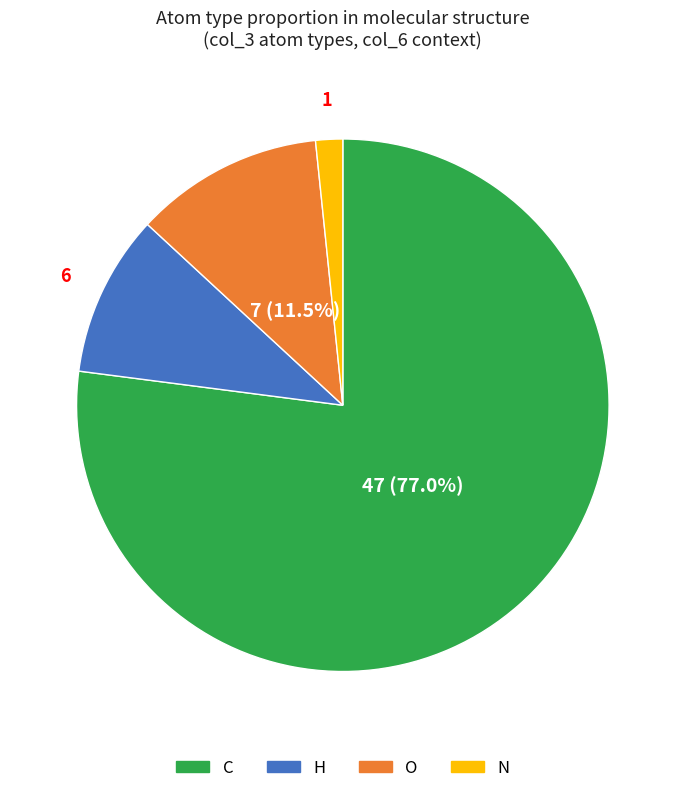

Is the sum of O and H greater than half?

No